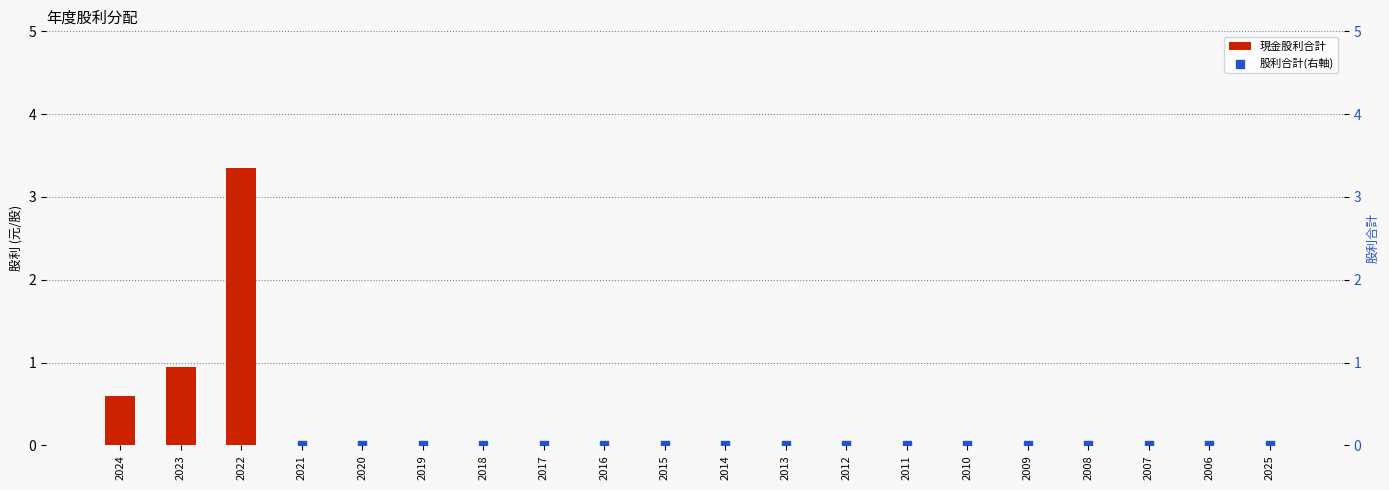

What are all the series names shown in the legend?

現金股利合計, 股利合計(右軸)